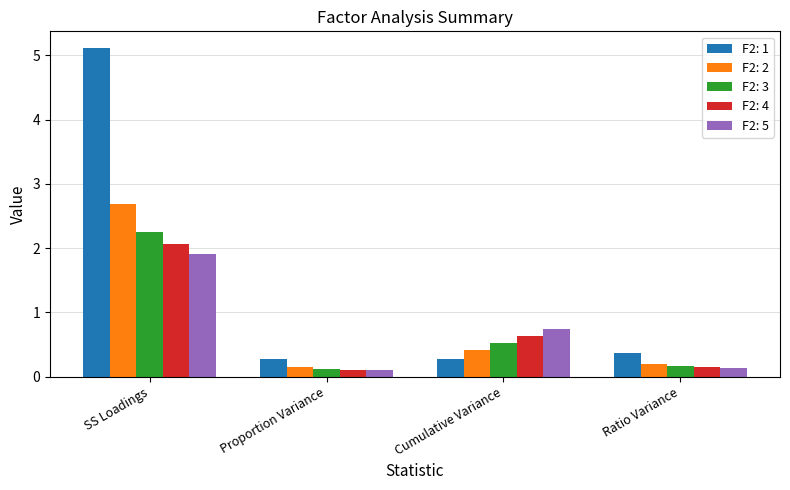

What is the label of the 2nd bar from the left?

Proportion Variance